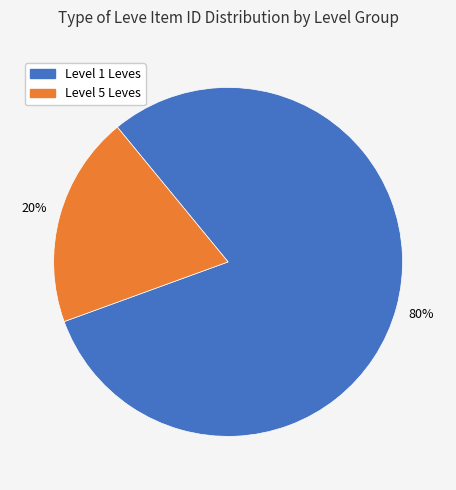

Is there a majority slice in this chart?

Yes